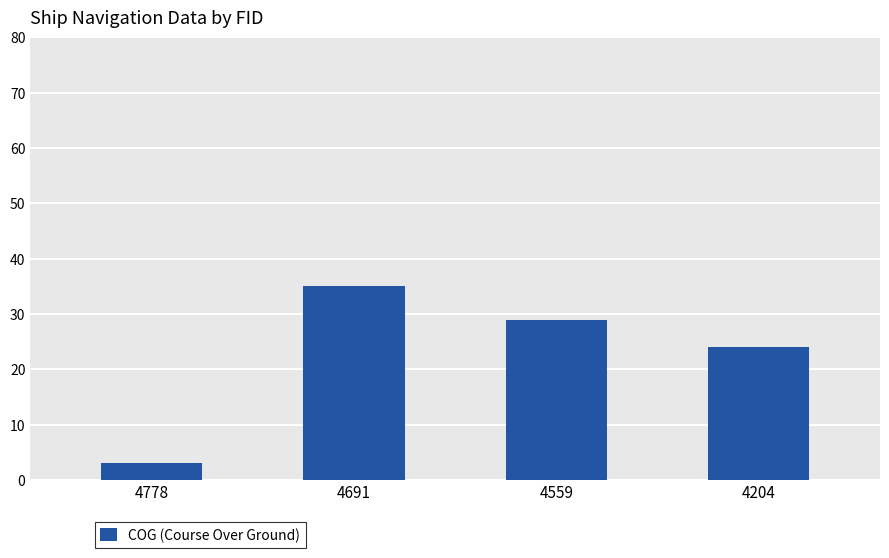

What is the approximate value at 4691, to the nearest 5?

35